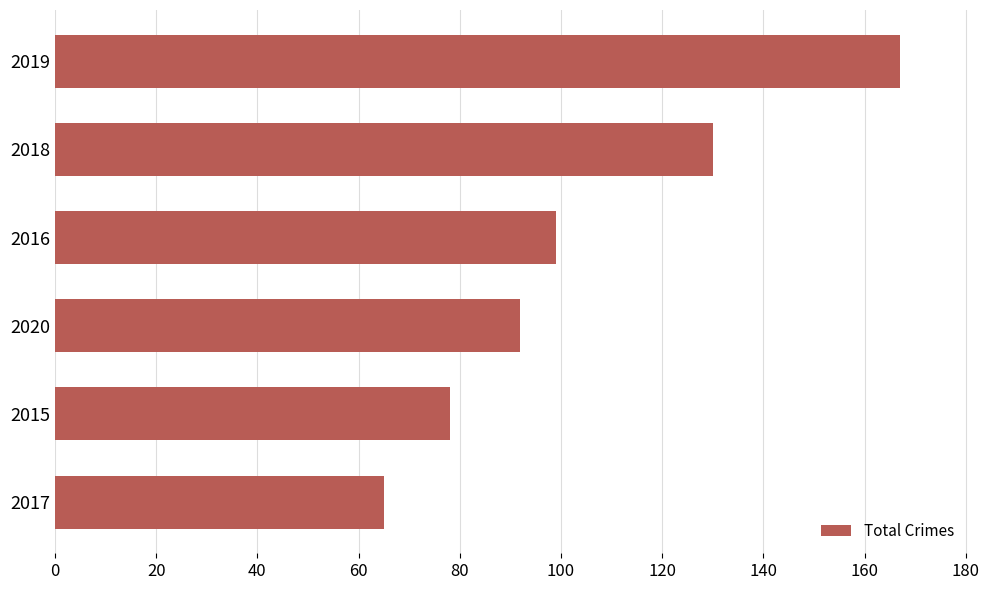

How many data points are less than 99?

3